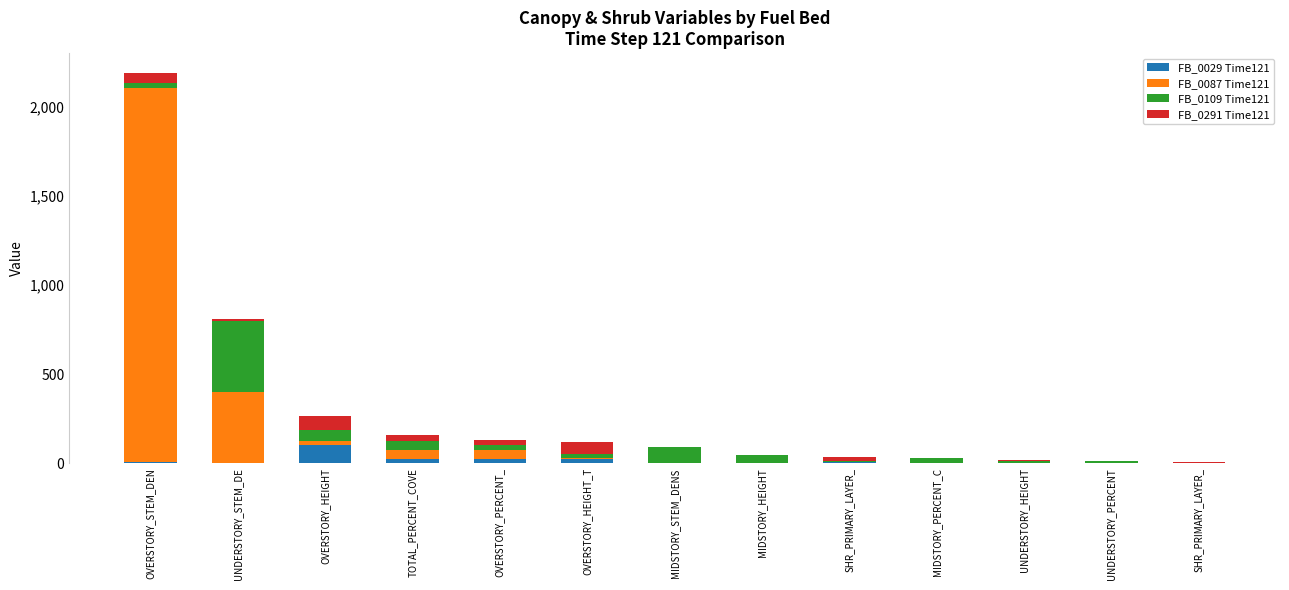

What is the label of the 10th bar from the right?

TOTAL_PERCENT_COVE